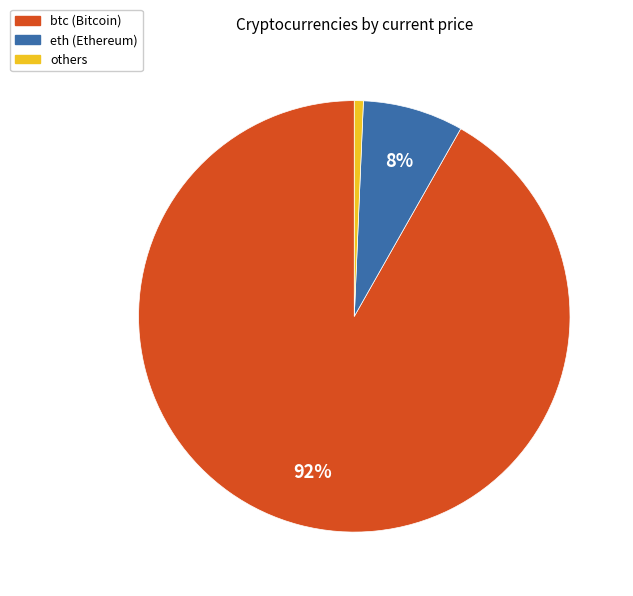

Is there any slice that represents more than half of the pie?

Yes